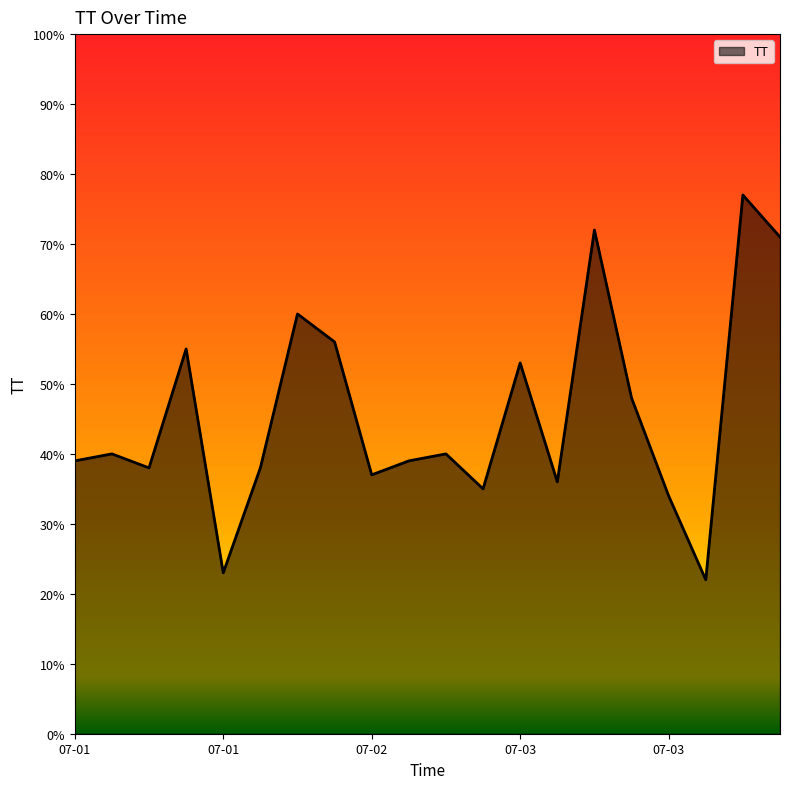

How many interior local valleys (lower than both neighbors) does the data have?

6